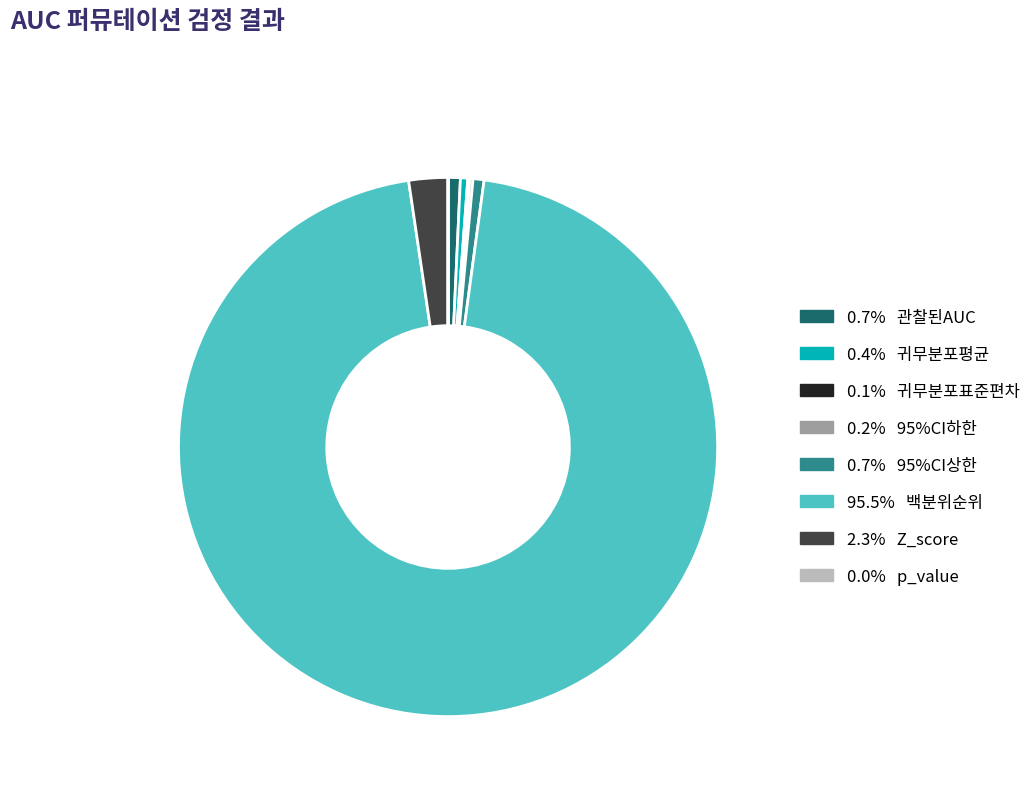

Does any single category account for the majority?

Yes